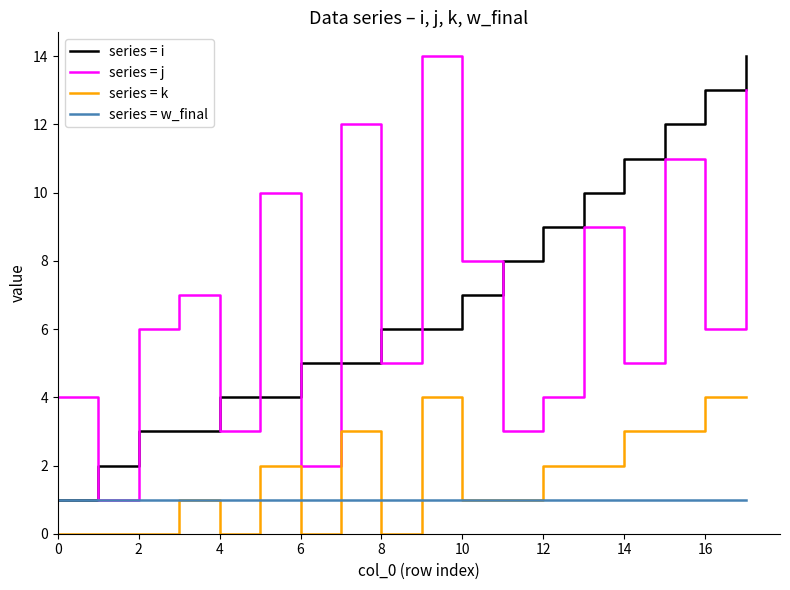

Does the chart have visible grid lines?

No